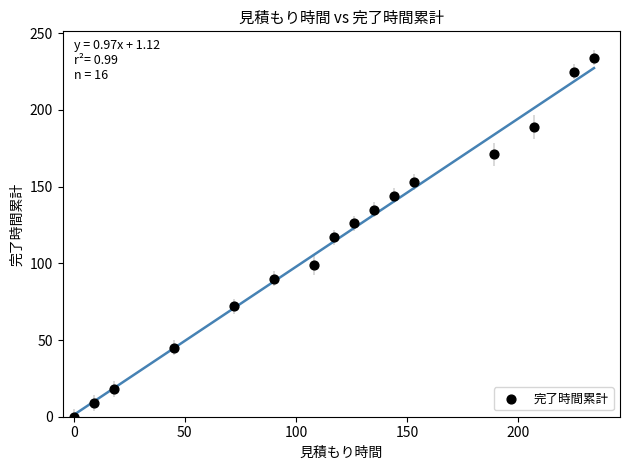

What is the range of Y values (max minus min)?

234